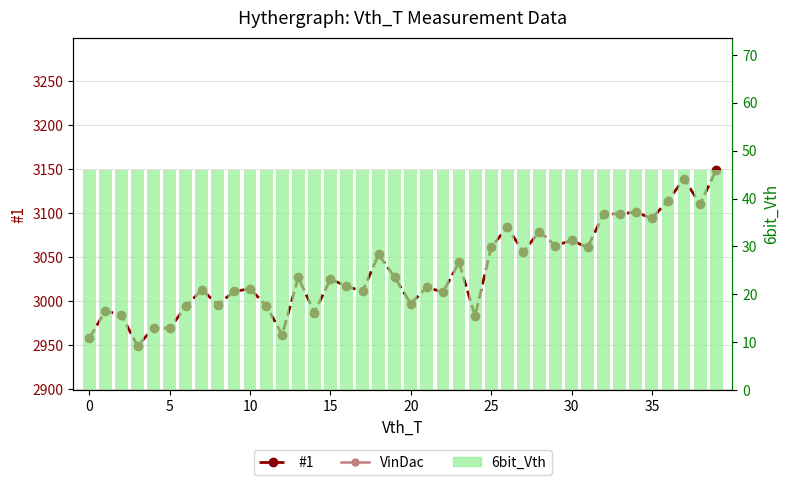

What are all the series names shown in the legend?

#1, VinDac, 6bit_Vth